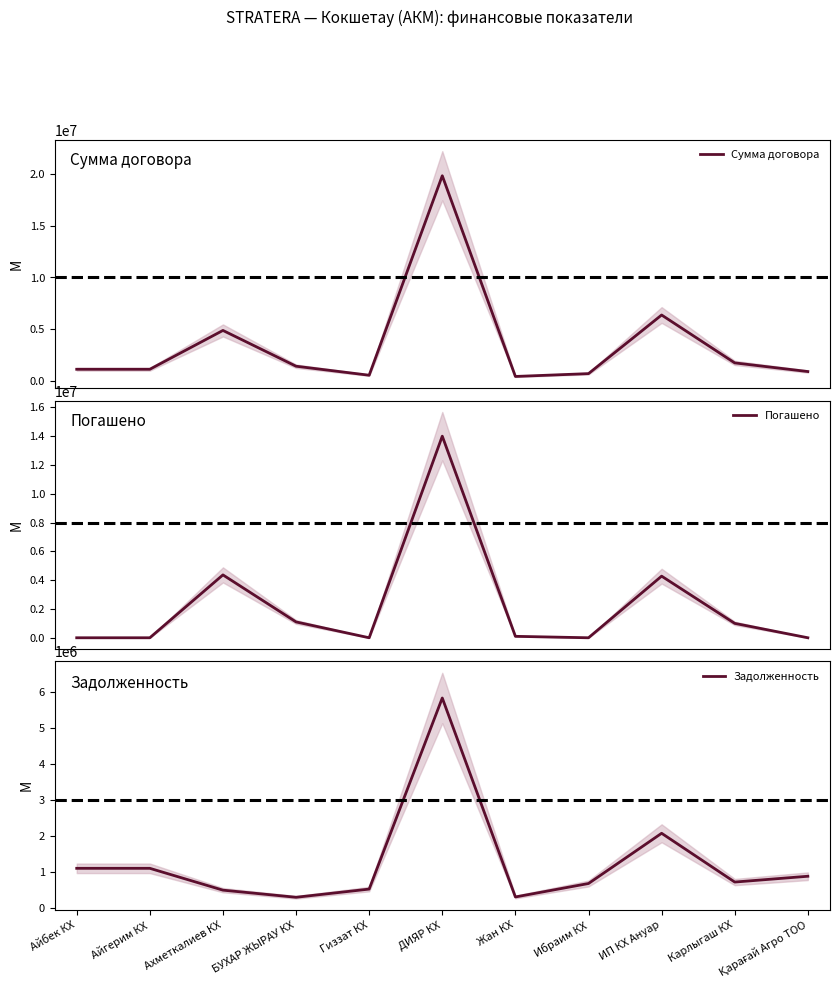

At which label is Сумма договора closest to 10126623?

ИП КХ Ануар